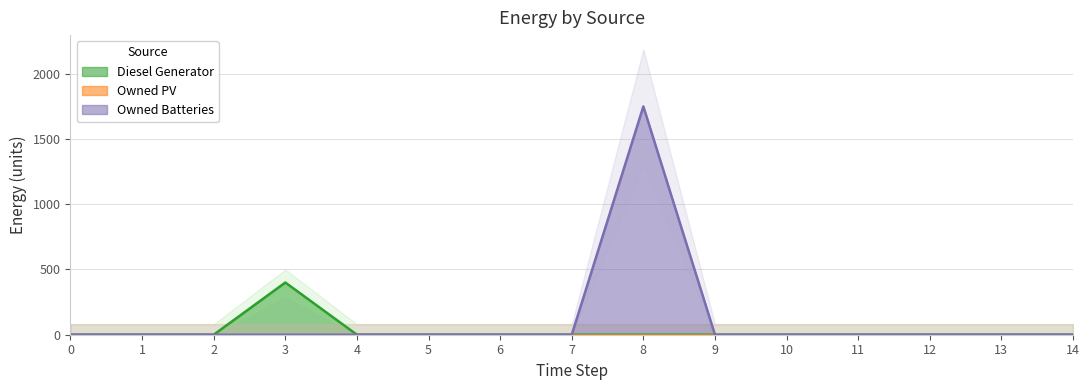

True or false: Owned Batteries and Diesel Generator cross at least once.

False